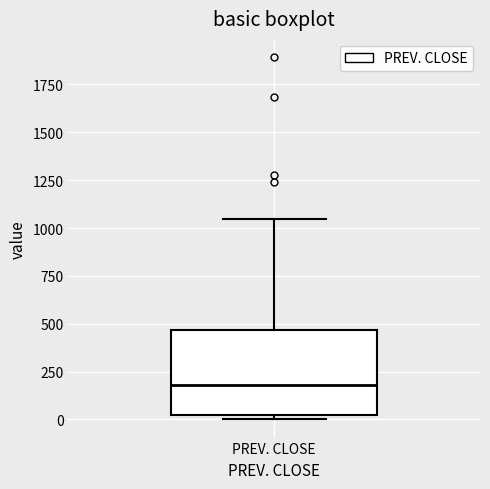

Transcribe this box plot: give where the median line is, the range the box spans, and where the two whiskers end, as read against the y-axis. The values are not printed on the chart, so give them approximately, as read against the axis.

median 200, box 0 to 450, whiskers 0 (just below the box's lower edge) to 1050